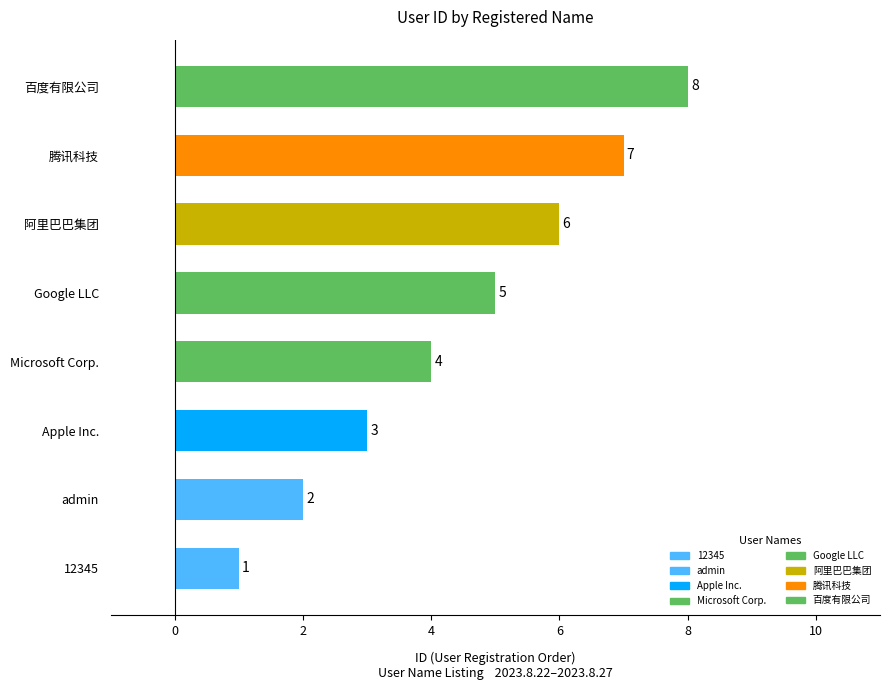

True or false: the data shows 2 at 腾讯科技.

False